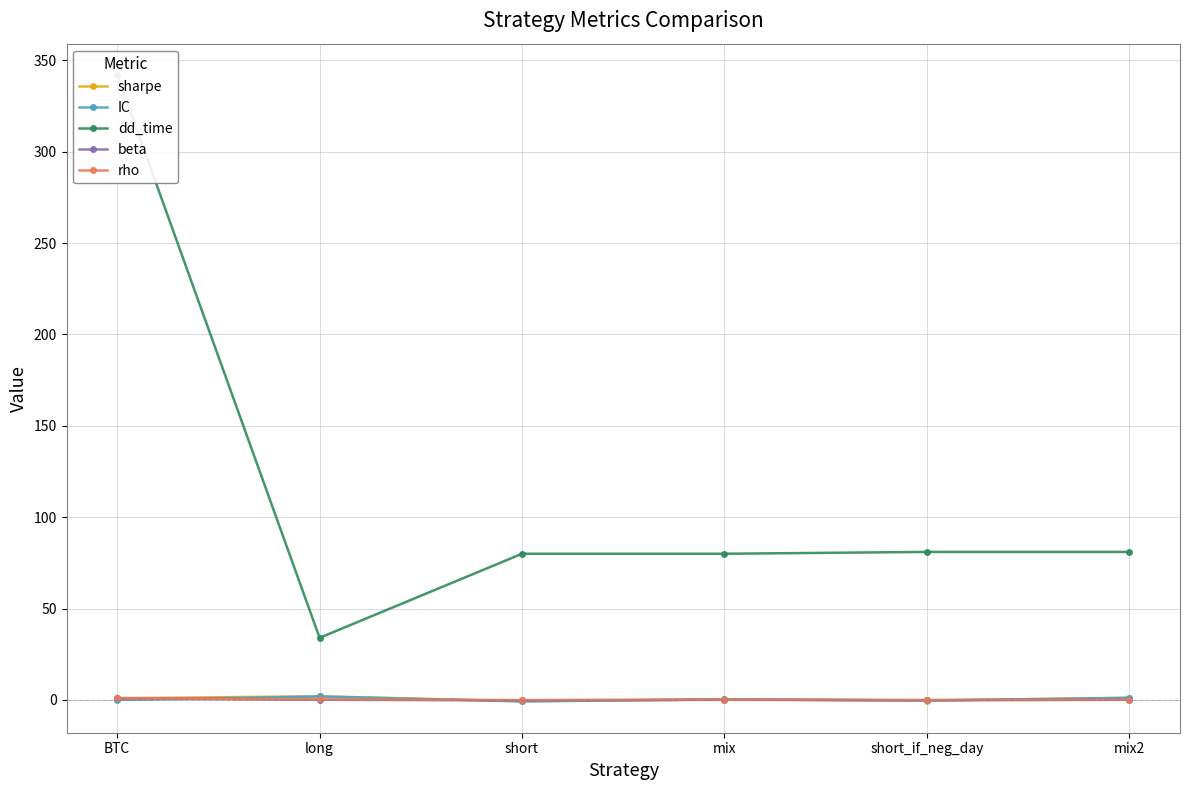

The value of beta at short is -0.4. True or false?

False